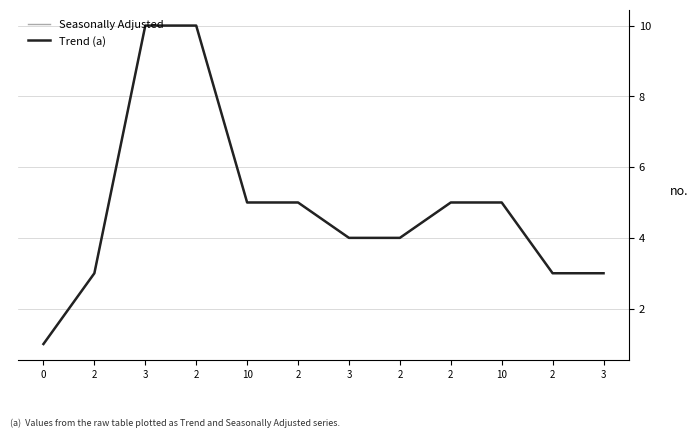

Is this an area chart (filled region under the line)?

No